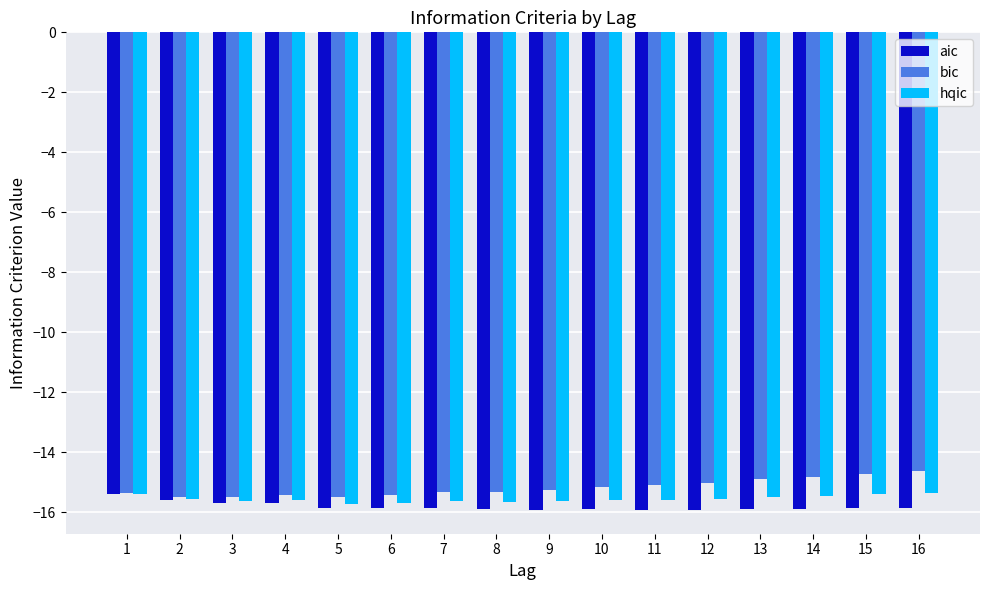

Which series has the largest total across all categories?

bic